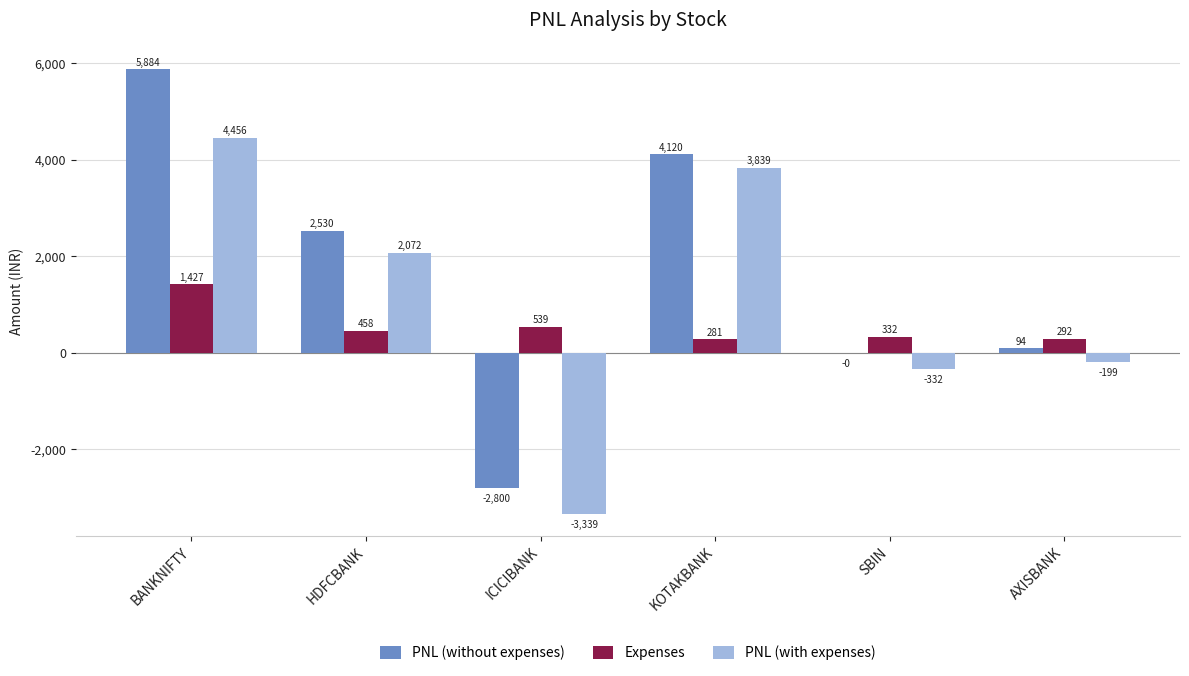

What are all the series names shown in the legend?

PNL (without expenses), Expenses, PNL (with expenses)